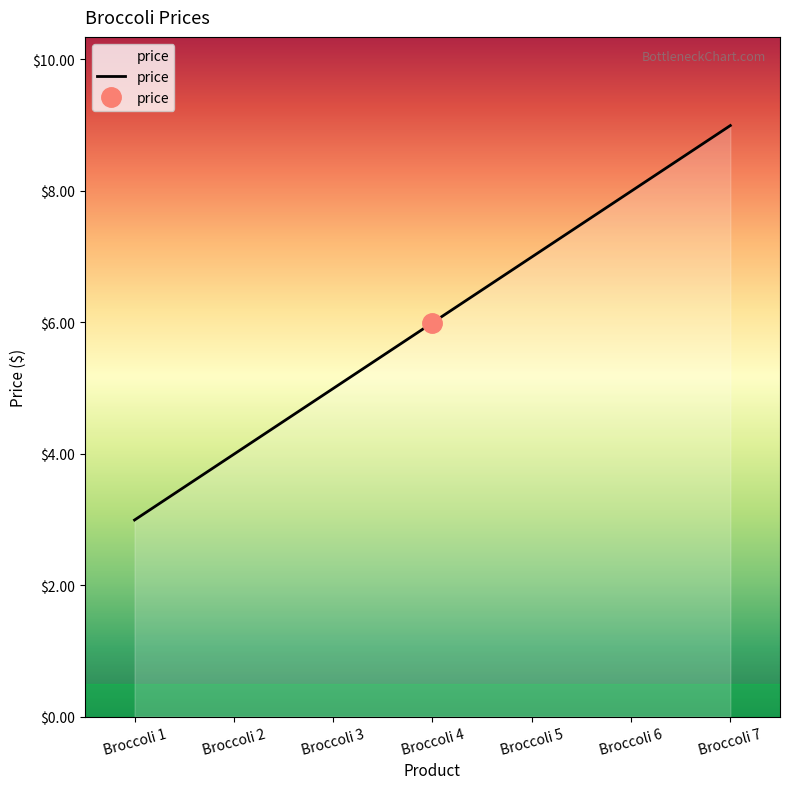

Reading left to right, transcribe all the data shown in this chart.

3.0	4.0	5.0	6.0	7.0	8.0	9.0